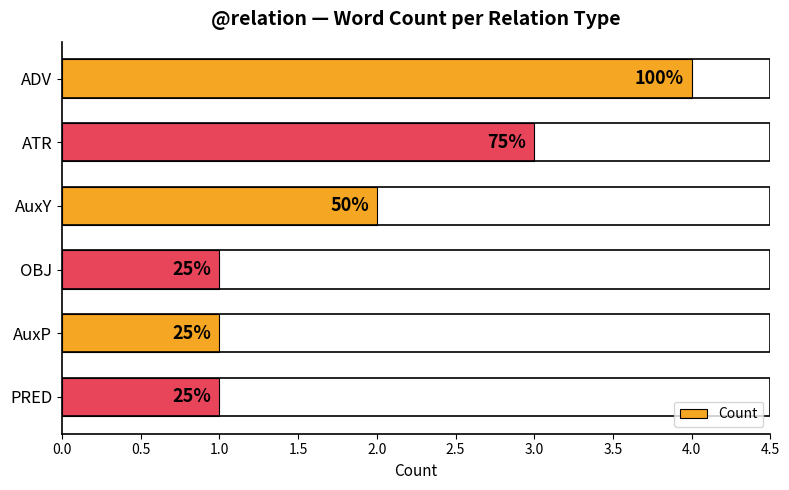

How many bars are there in total?

6